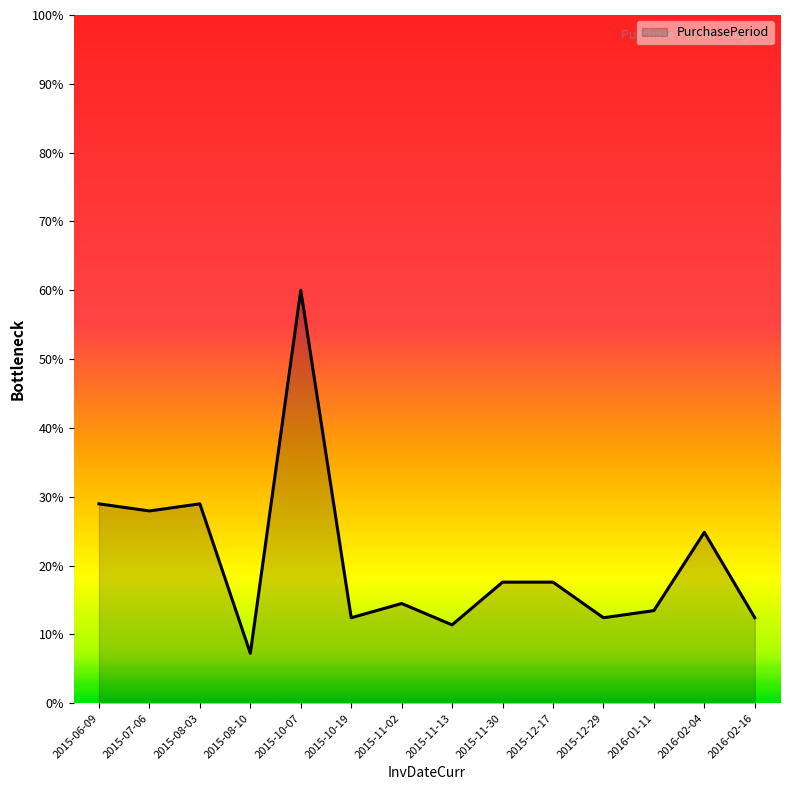

What is the average value?

20.7